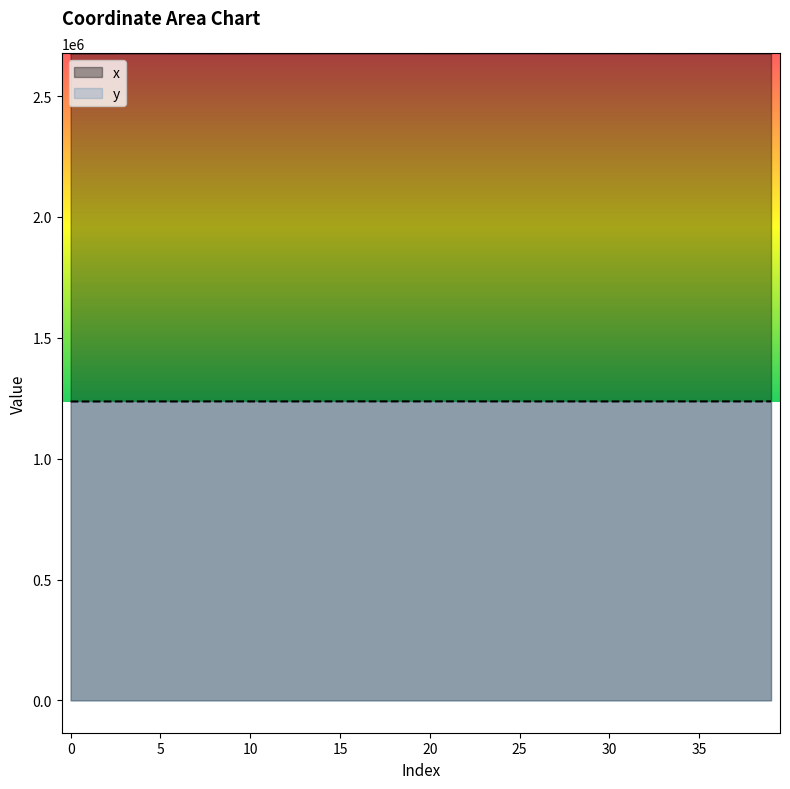

Rank the categories by y value from lowest to highest.

0, 1, 6, 2, 7, 4, 3, 5, 30, 11, 13, 10, 28, 12, 32, 35, 27, 26, 38, 29, 34, 25, 31, 23, 24, 33, 37, 36, 8, 9, 15, 14, 16, 39, 17, 18, 19, 22, 21, 20